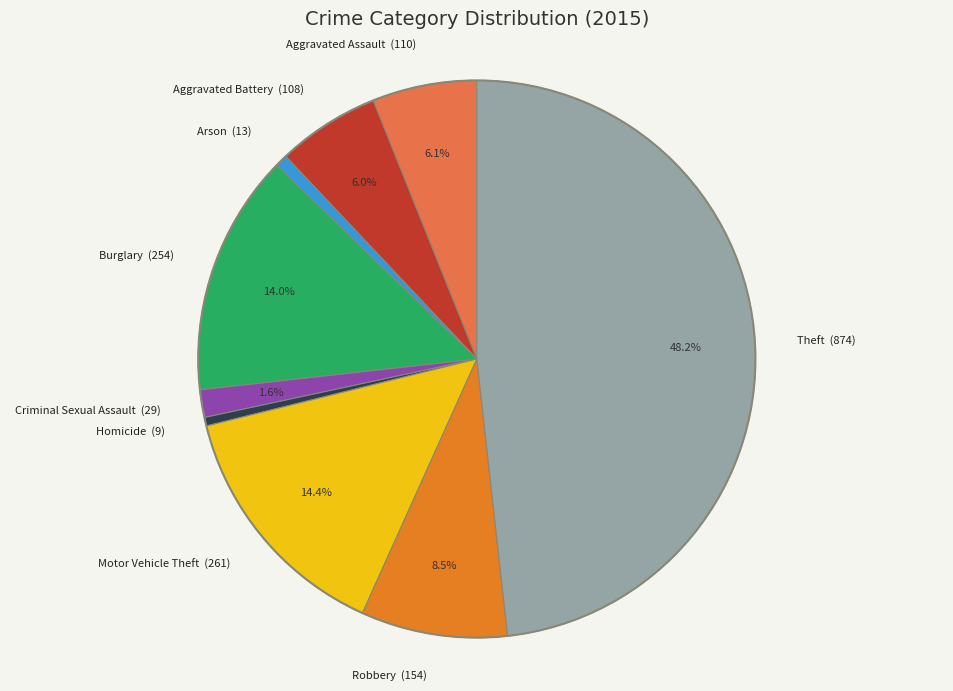

Between Aggravated Assault (110) and Homicide (9), which is larger?

Aggravated Assault (110)